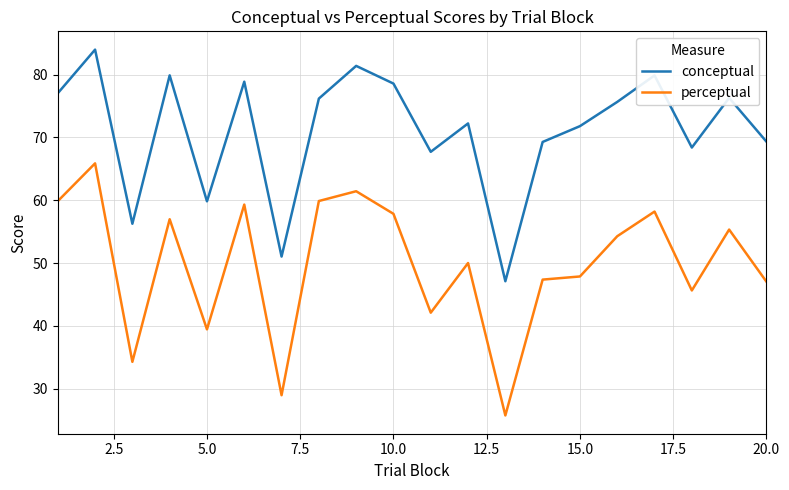

Which series has the widest spread of values?

perceptual